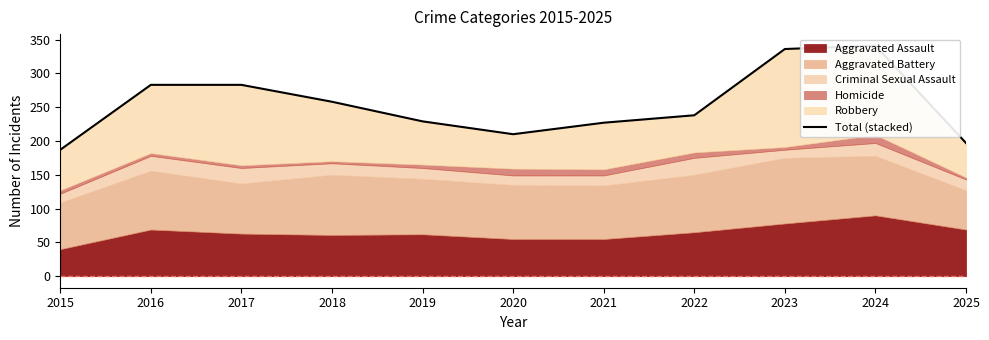

What is the difference between the values at 2018 and 2016?

25